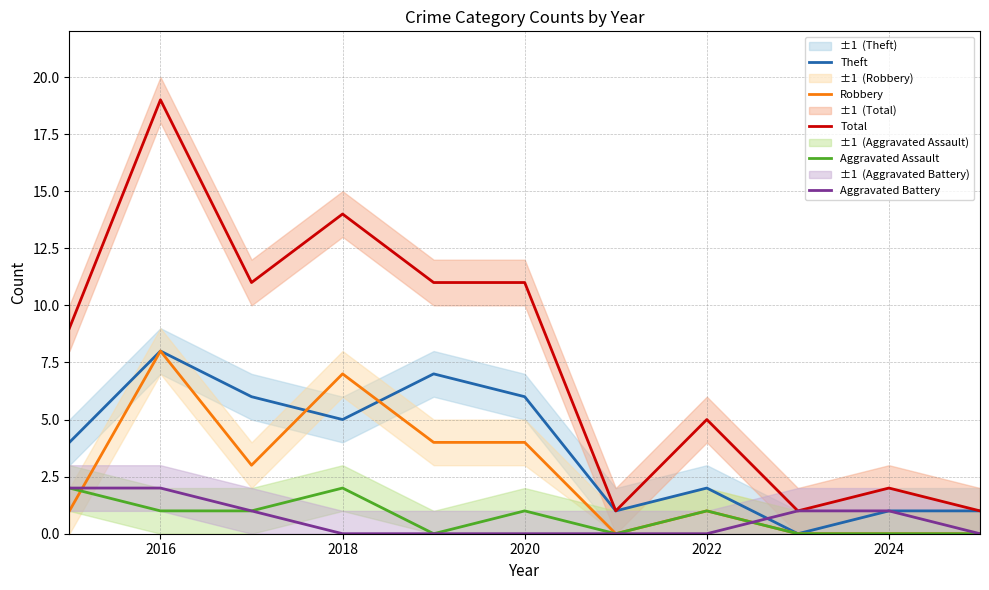

True or false: Aggravated Battery has more than 0 points higher than both neighbors.

False